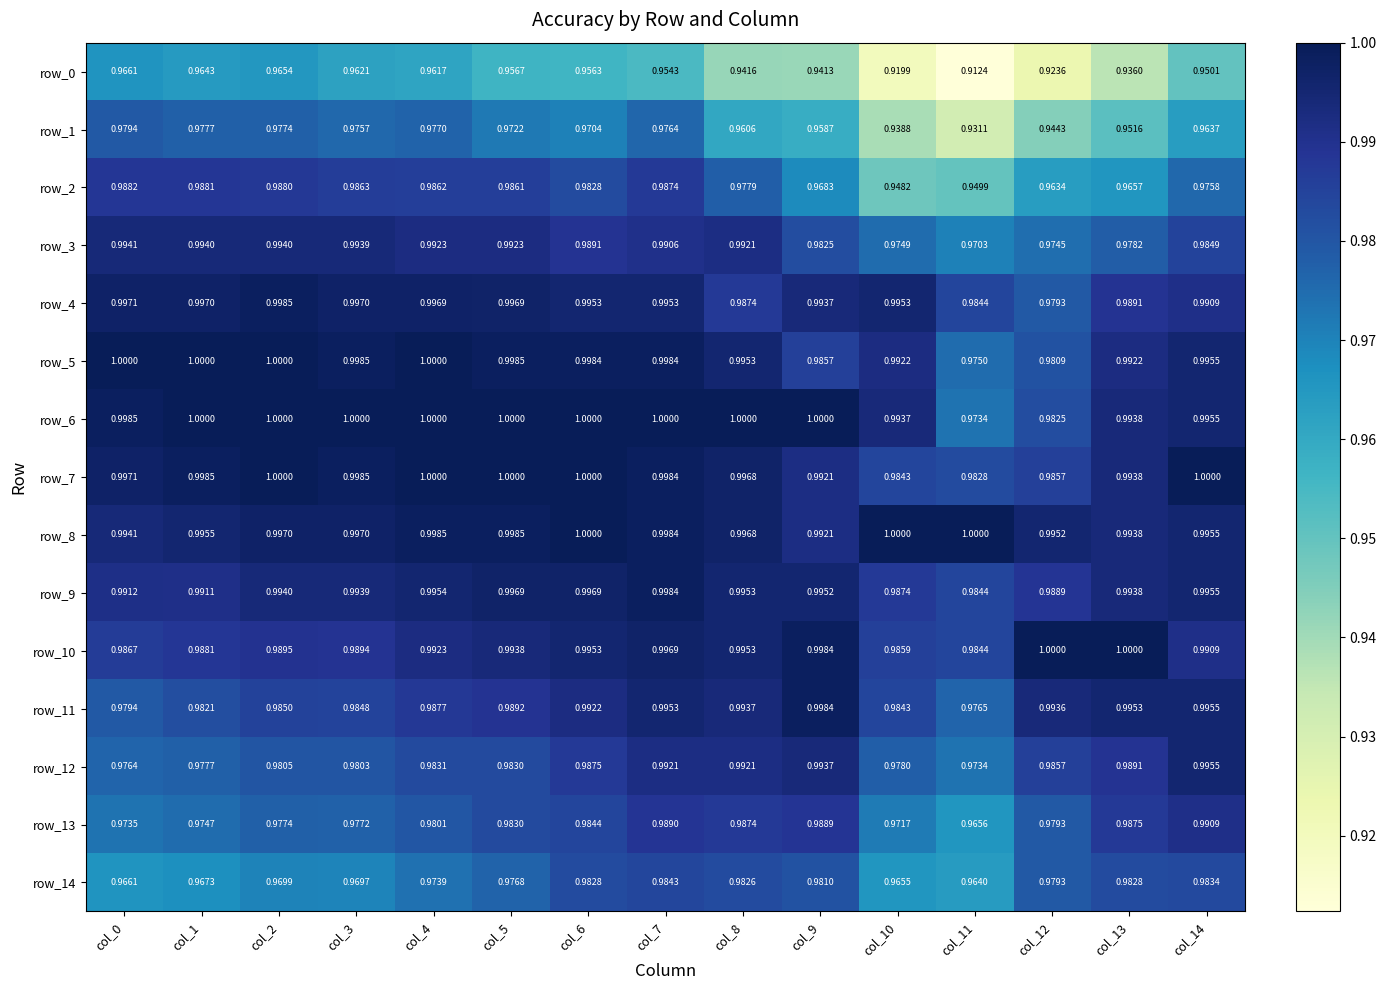

At how many categories does at least one series exceed 0?

15